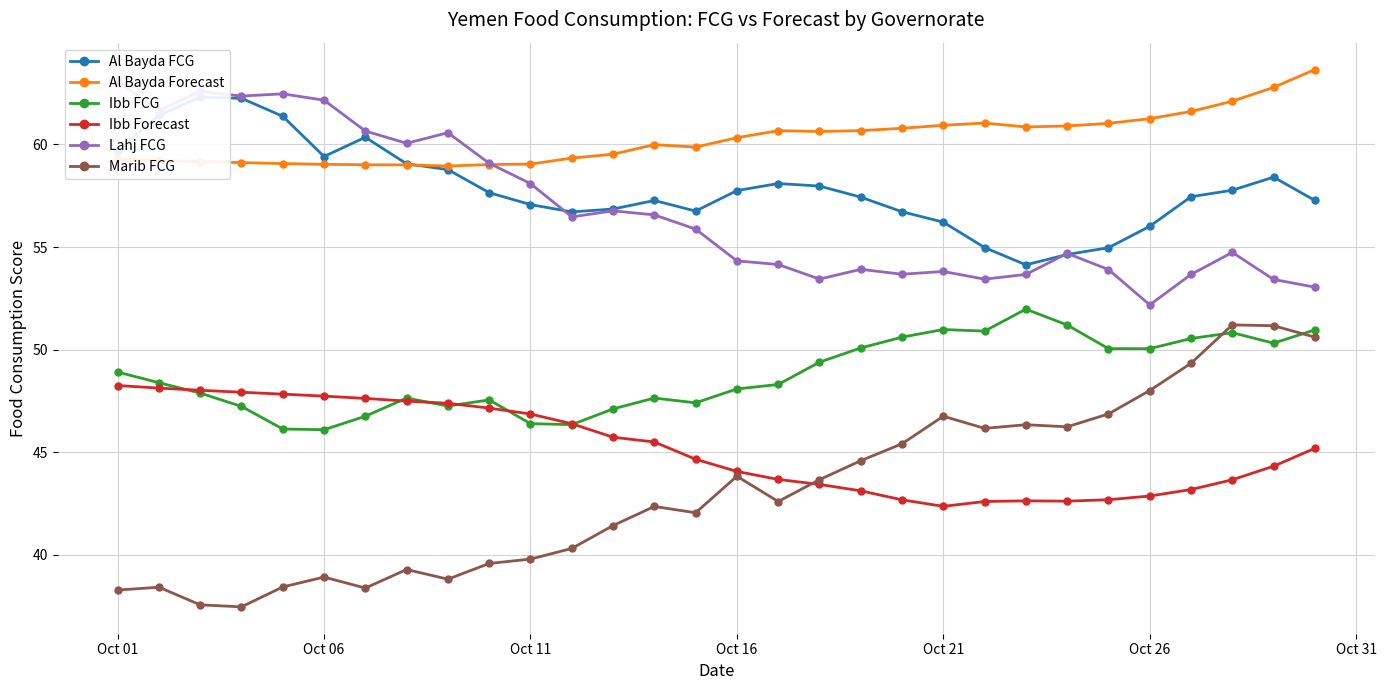

What is the minimum value for Ibb Forecast?

42.4